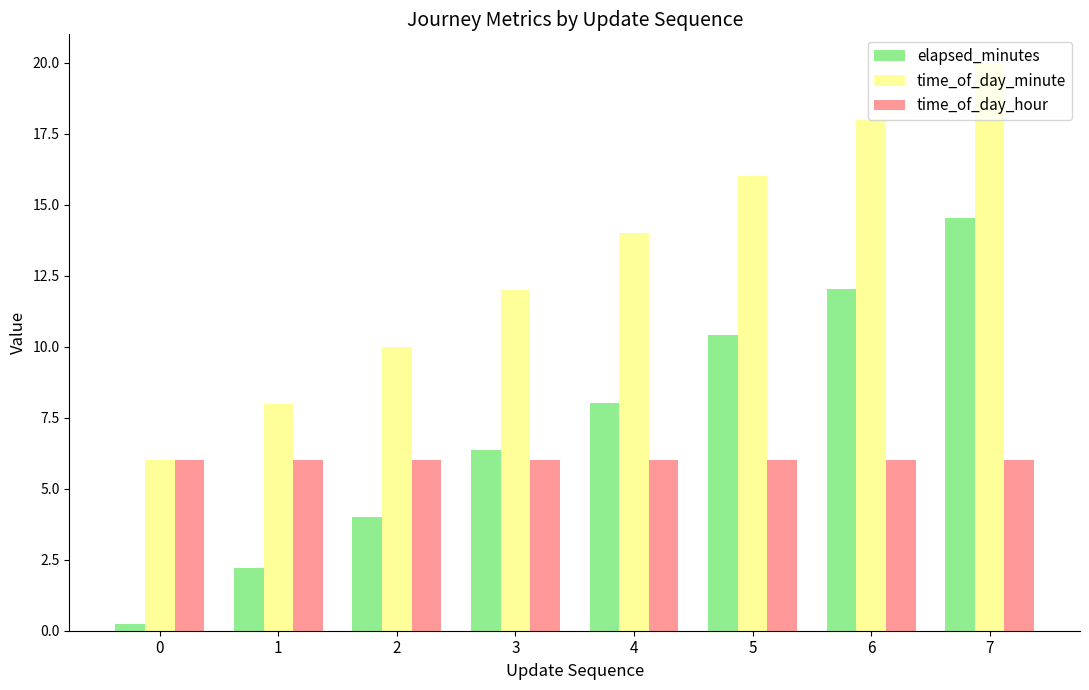

Is the value of time_of_day_hour at 2 greater than the value of elapsed_minutes at 4?

No